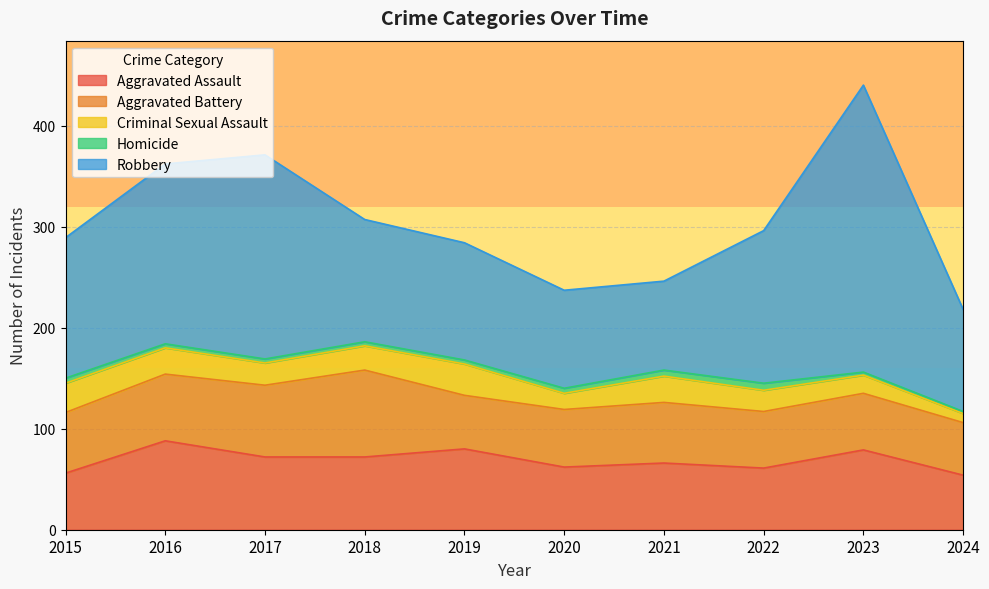

At which category does the chart reach its minimum across all series?

2024